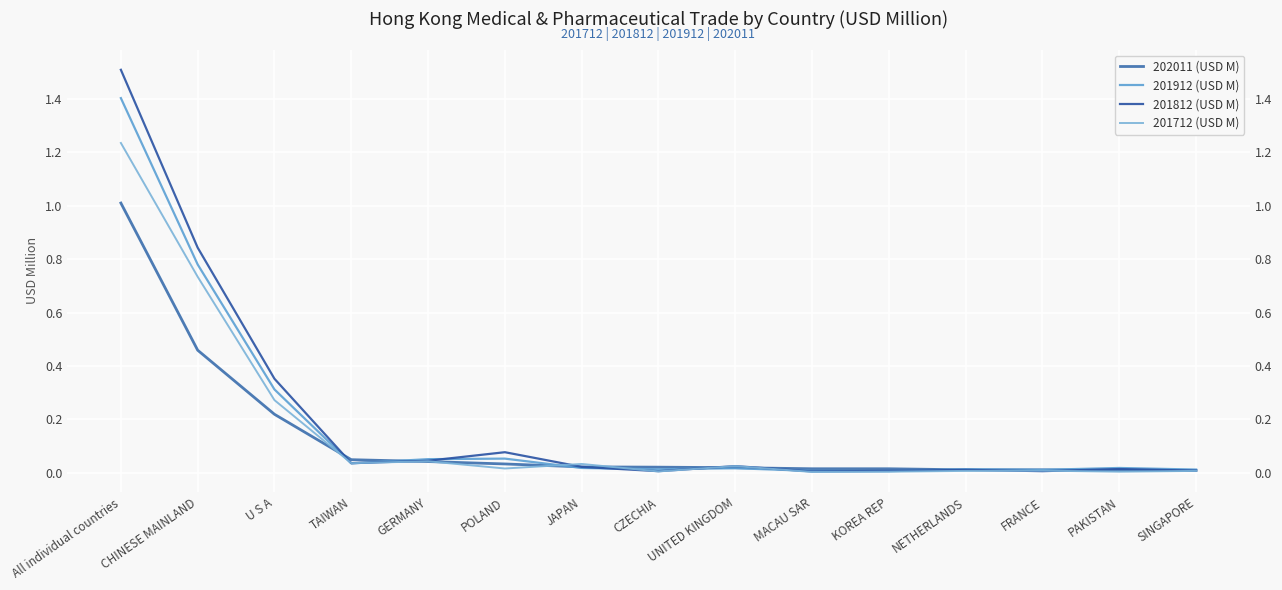

What are all the series names shown in the legend?

202011 (USD M), 201912 (USD M), 201812 (USD M), 201712 (USD M)